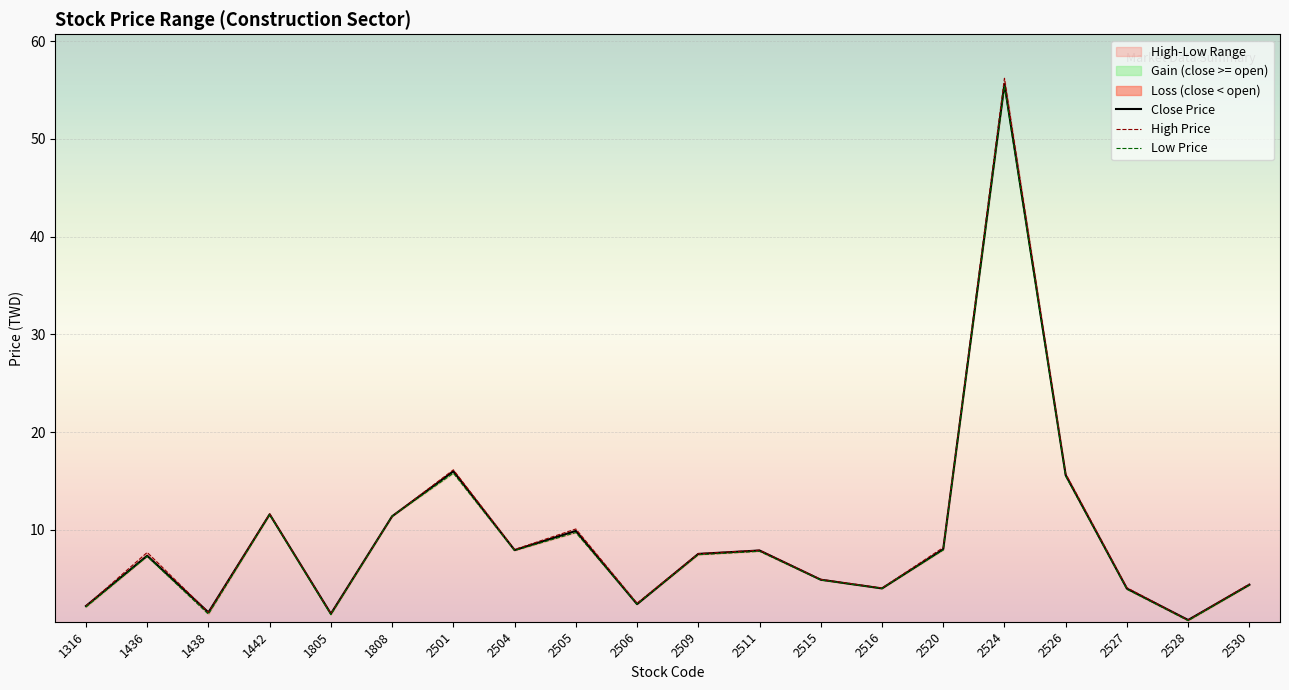

What is the value of the Low Price point at the 18th from the left?

3.9